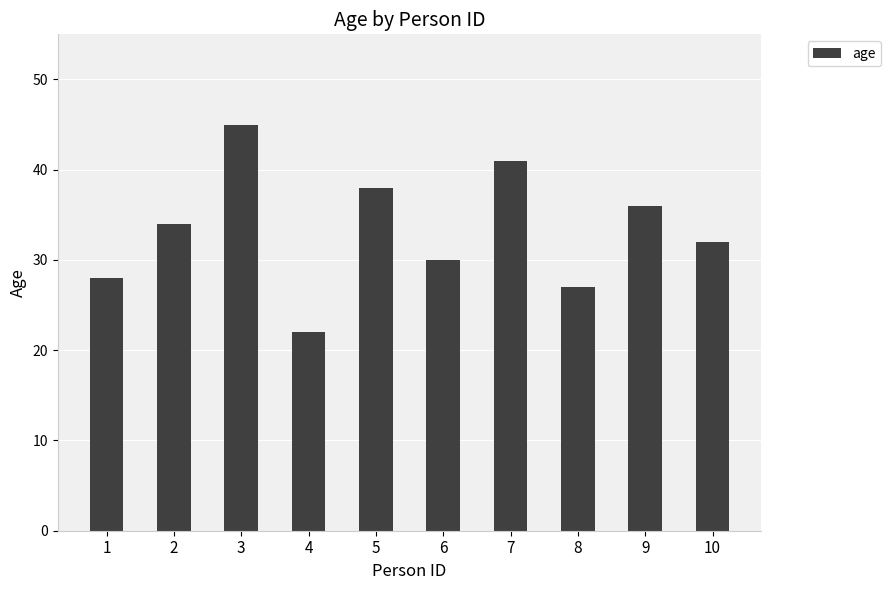

True or false: the data shows 30 at 6.

True